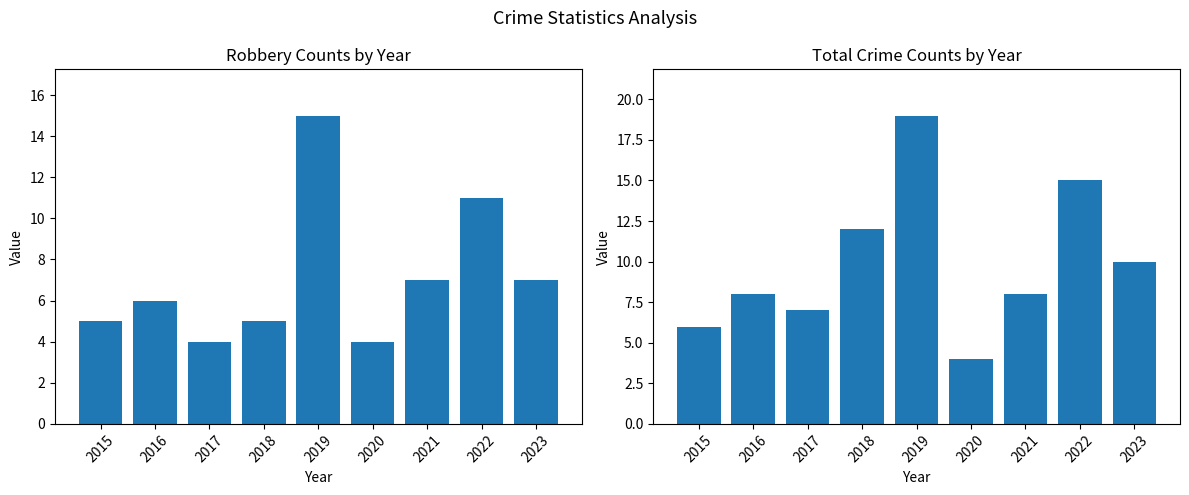

True or false: Total has a value of 2 at 2020.

False